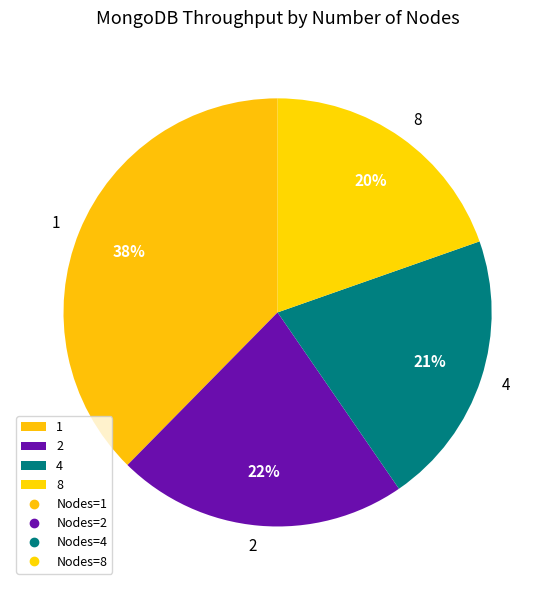

To the nearest percent, what is the difference between the largest and smallest slice percentages?

18%